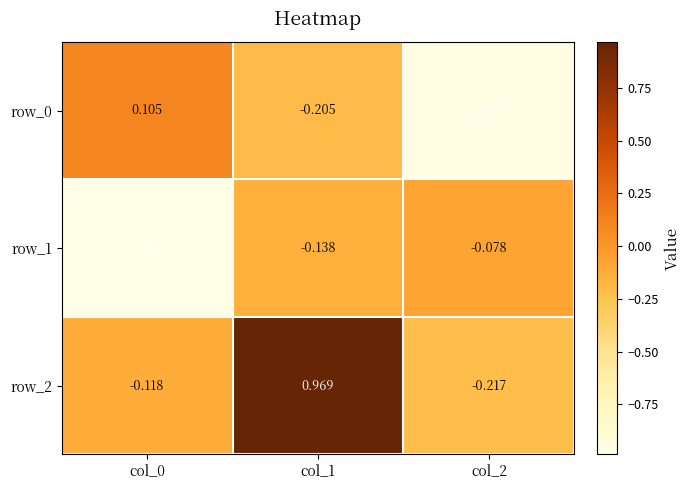

At which category is the sum across all series the highest?

col_1